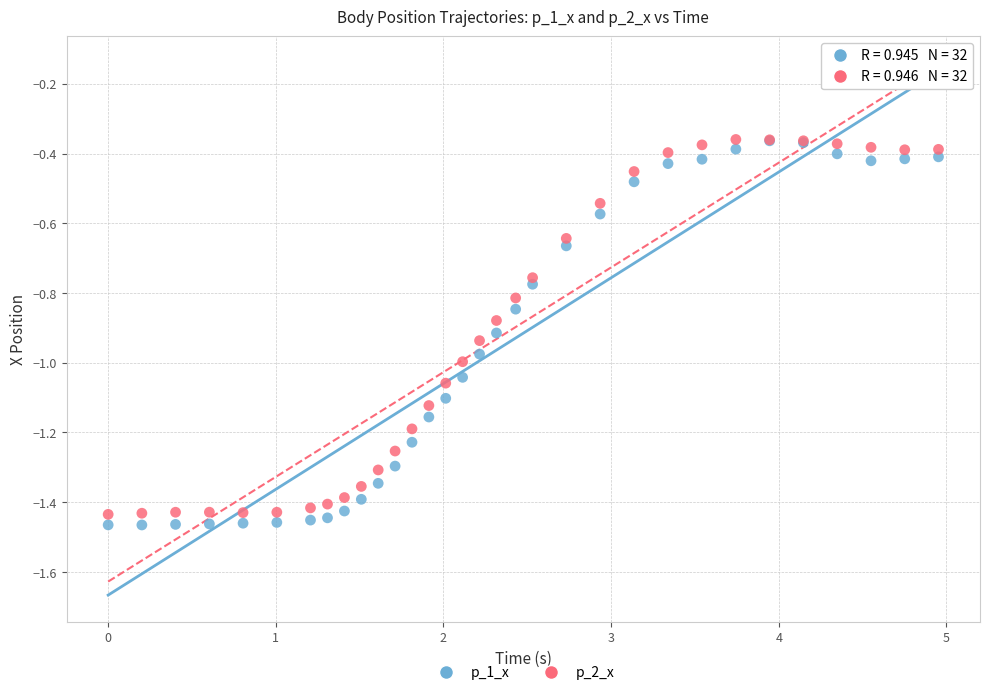

What are all the series names shown in the legend?

p_1_x, p_2_x